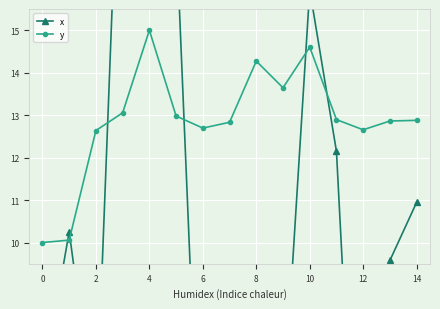

Reading left to right, what are all the values shown in this chart?

x: 6.7	10.3	5.6	22.0	15.9	17.4	2.3	7.0	5.7	5.9	16.0	12.1	0.0	9.6	10.9
y: 10.0	10.1	12.6	13.1	15.0	13.0	12.7	12.8	14.3	13.6	14.6	12.9	12.7	12.9	12.9